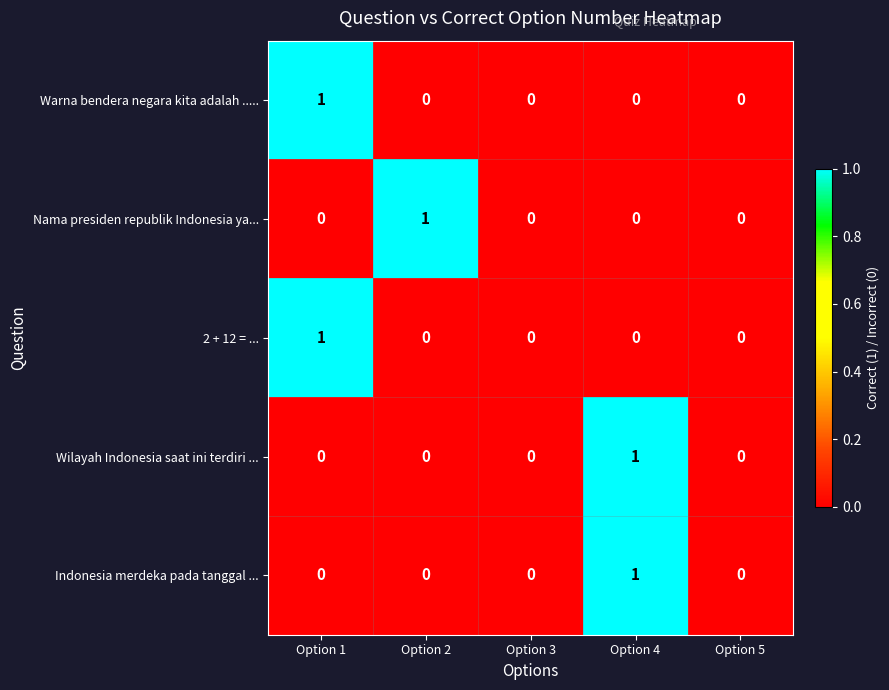

Reading left to right, extract all data points from this chart.

Warna bendera negara kita adalah .....: 1	0	0	0	0
Nama presiden republik Indonesia ya...: 0	1	0	0	0
2 + 12 = ...: 1	0	0	0	0
Wilayah Indonesia saat ini terdiri ...: 0	0	0	1	0
Indonesia merdeka pada tanggal ...: 0	0	0	1	0